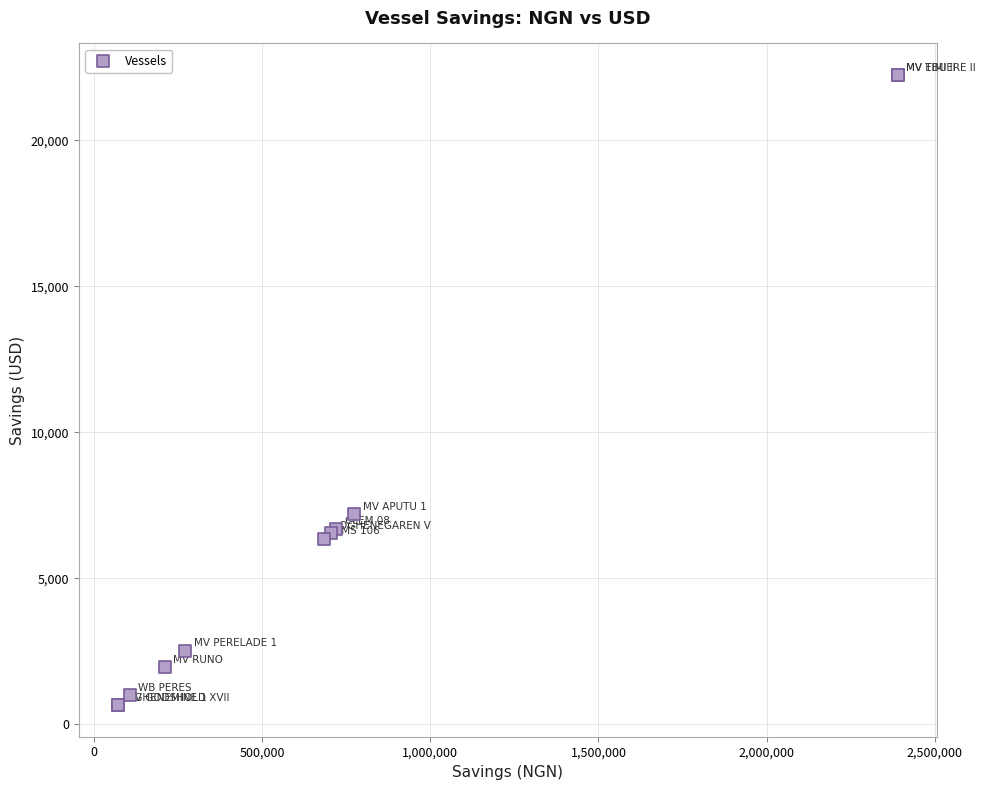

What Y value in the scatter plot is closest to 11446?

7194.9